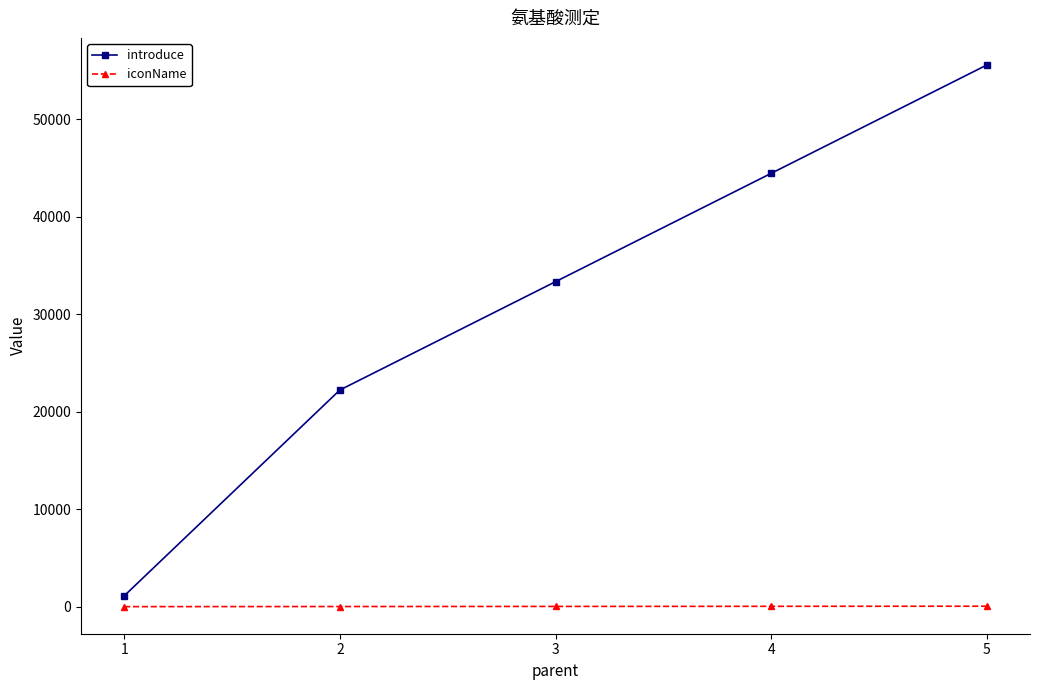

True or false: iconName and introduce cross at least once.

False